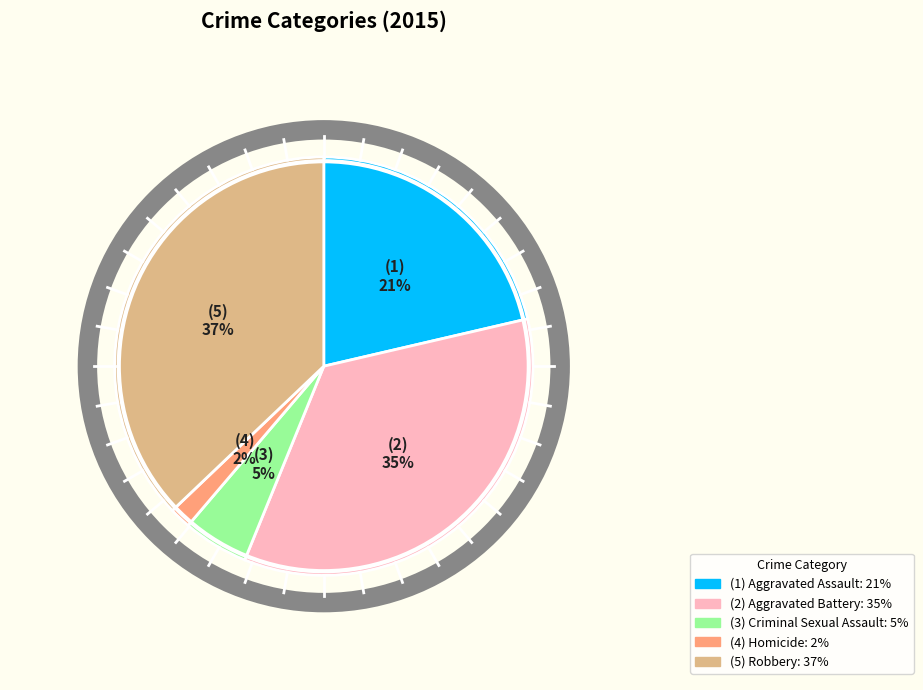

To the nearest percent, what is the average slice percentage?

20%